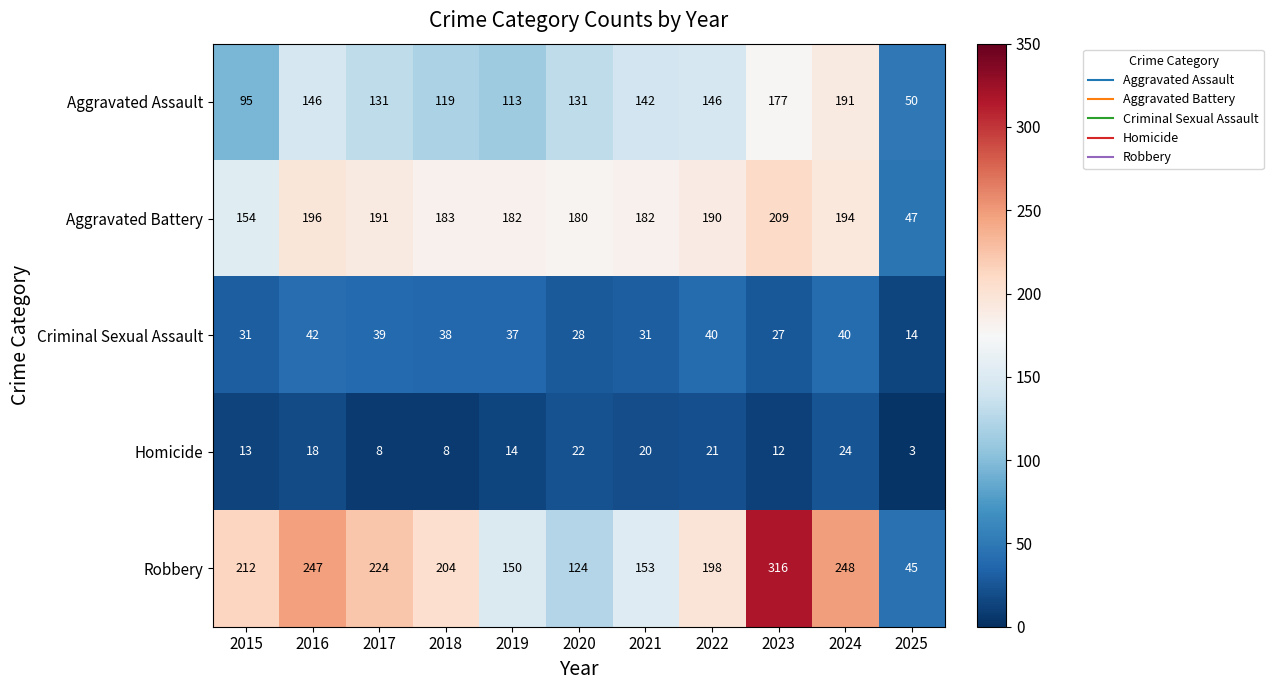

What is the total value across all series at 2019?

496